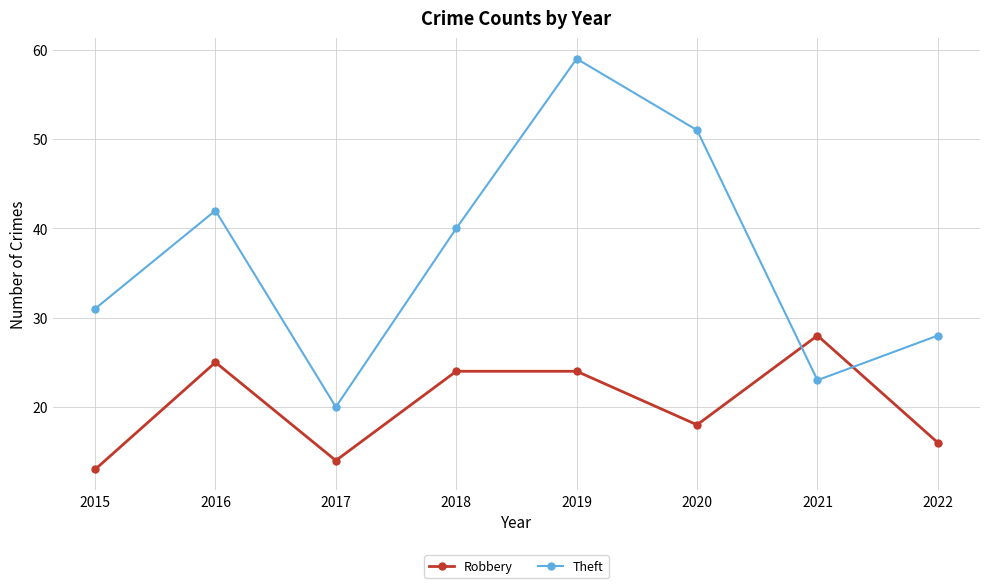

What is the difference between the Robbery values at 2021 and 2018?

4